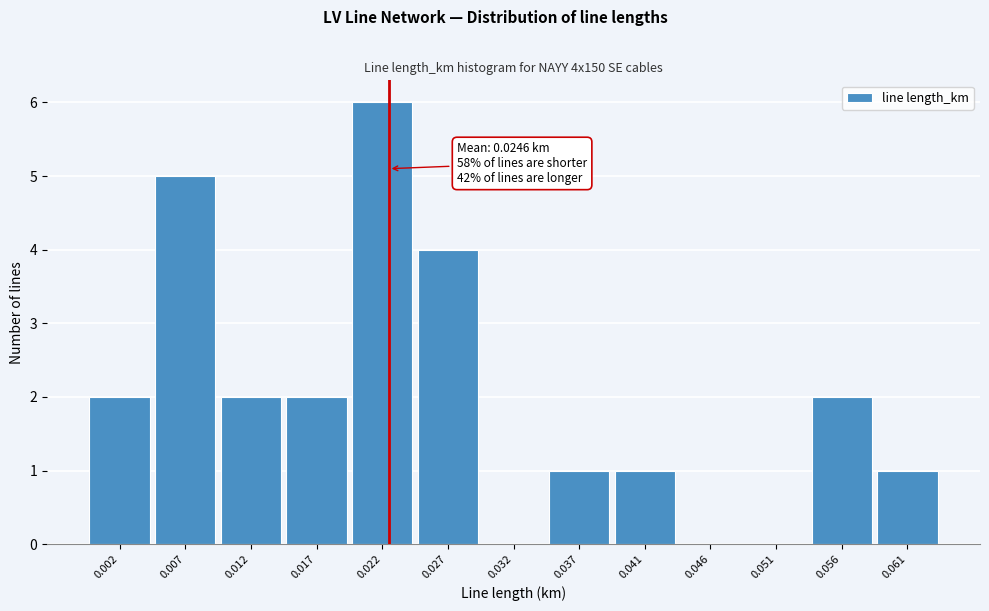

What is the greatest value displayed?

6